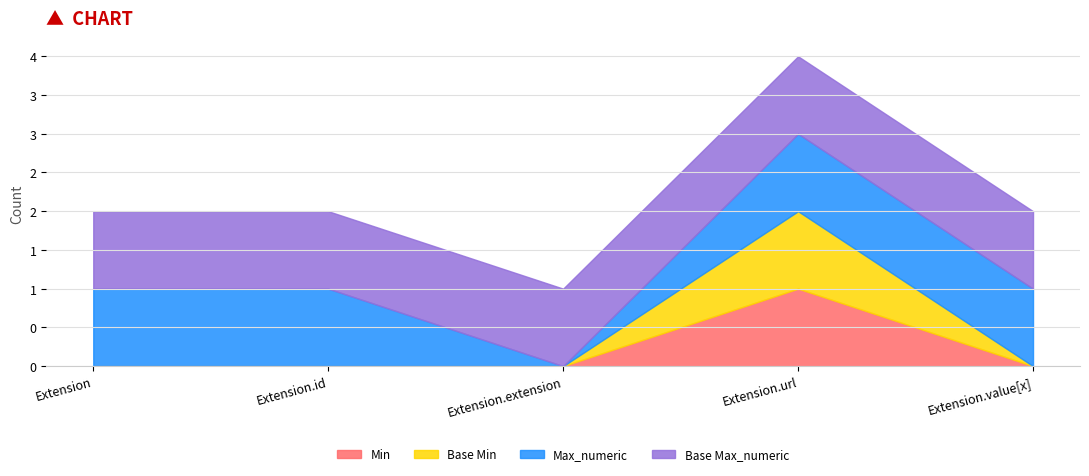

What is the difference between the second highest and minimum values in the Max_numeric series?

1